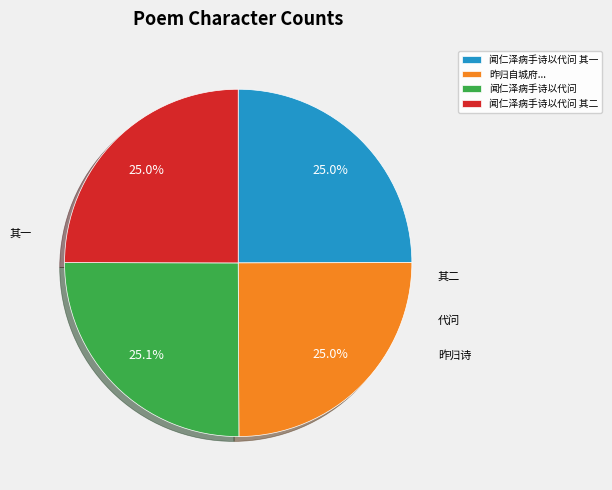

Is there a majority slice in this chart?

No